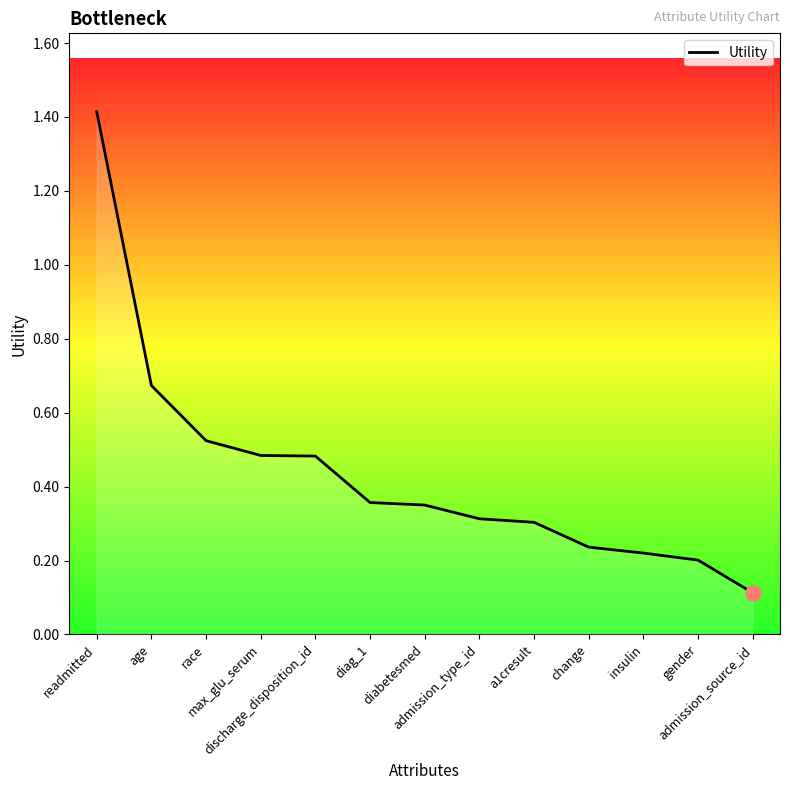

Approximately how many times larger is the value at max_glu_serum compared to readmitted?

0.3